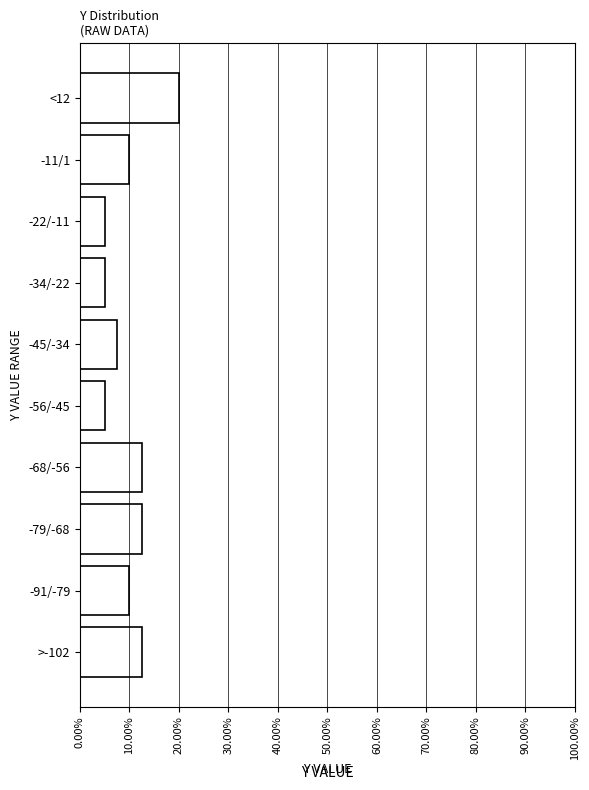

Reading bottom to top, extract all data points from this chart.

12.5	10.0	12.5	12.5	5.0	7.5	5.0	5.0	10.0	20.0